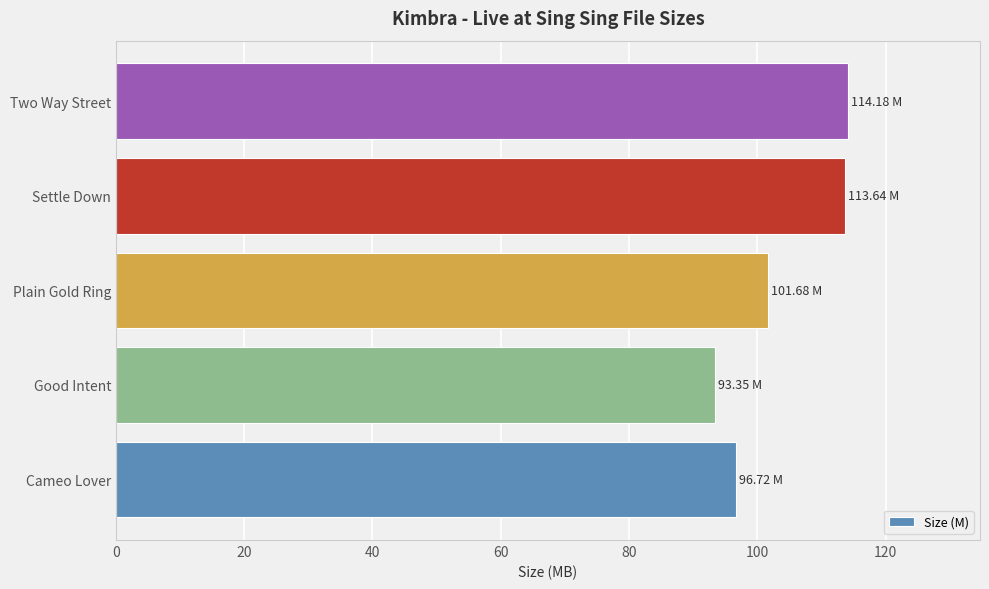

What is the difference between the values at Two Way Street and Good Intent?

20.8